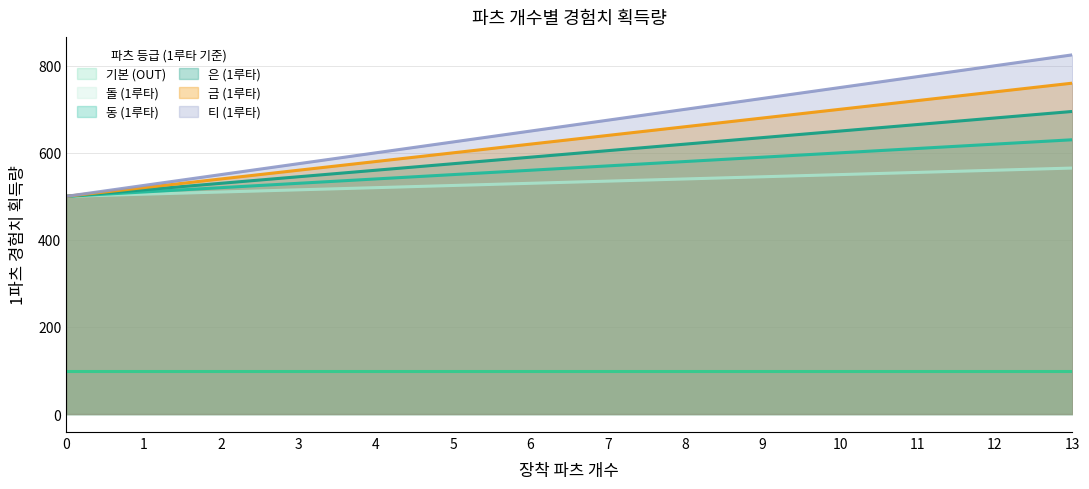

What is the sum of the 은 (1루타) values at 10 and 13?

1345